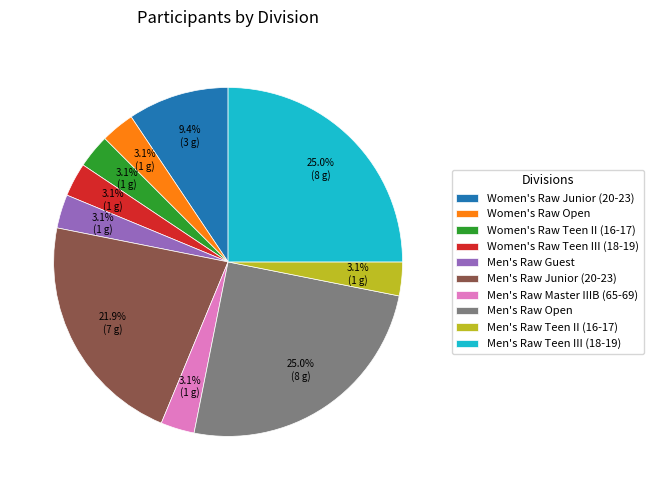

Approximately how many times larger is the value at Men's Raw Guest compared to Women's Raw Teen III (18-19)?

1.0